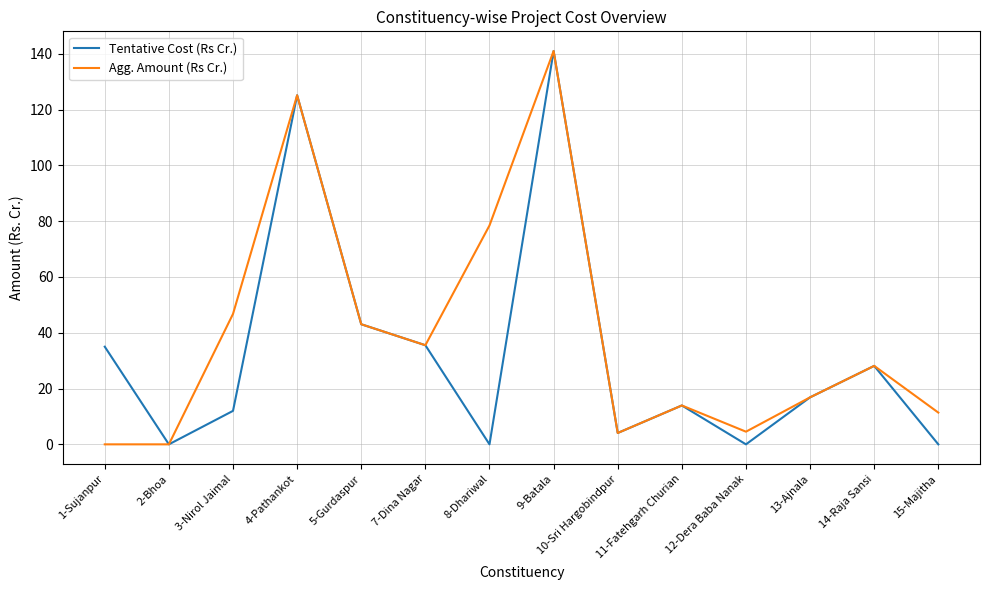

What is the greatest value displayed?

141.0